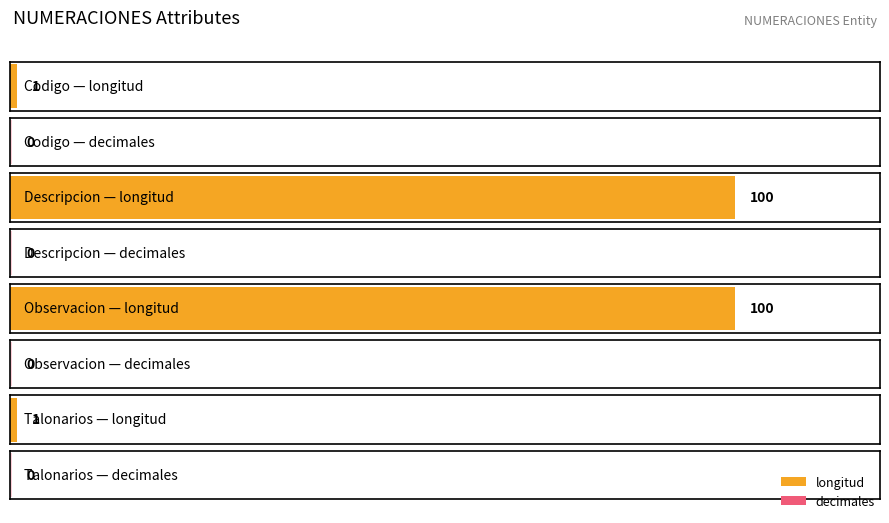

How many distinct data groups are displayed?

2